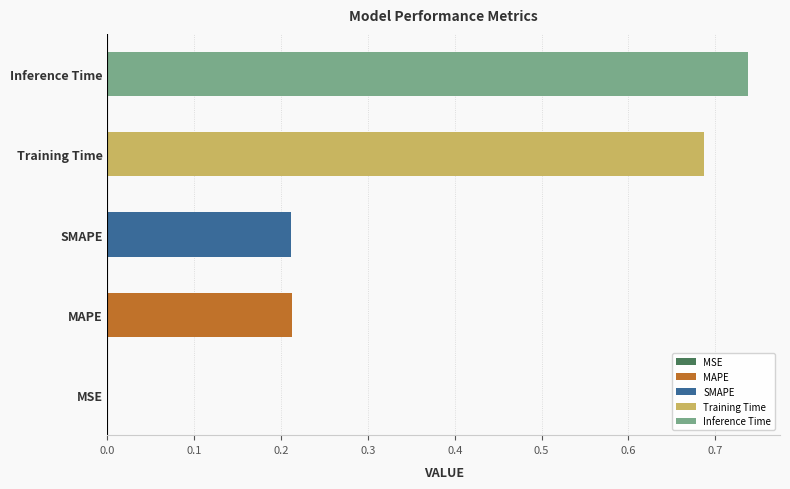

What is the sum of all values?

1.8